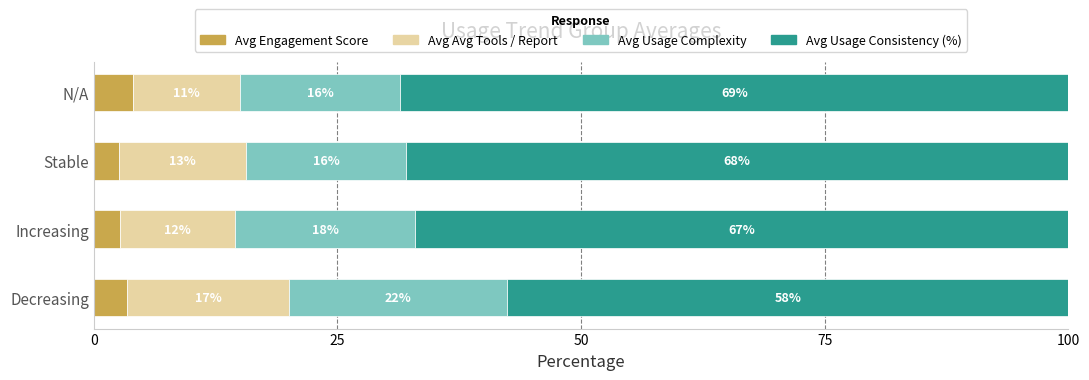

What are all the series names shown in the legend?

Avg Engagement Score, Avg Avg Tools / Report, Avg Usage Complexity, Avg Usage Consistency (%)